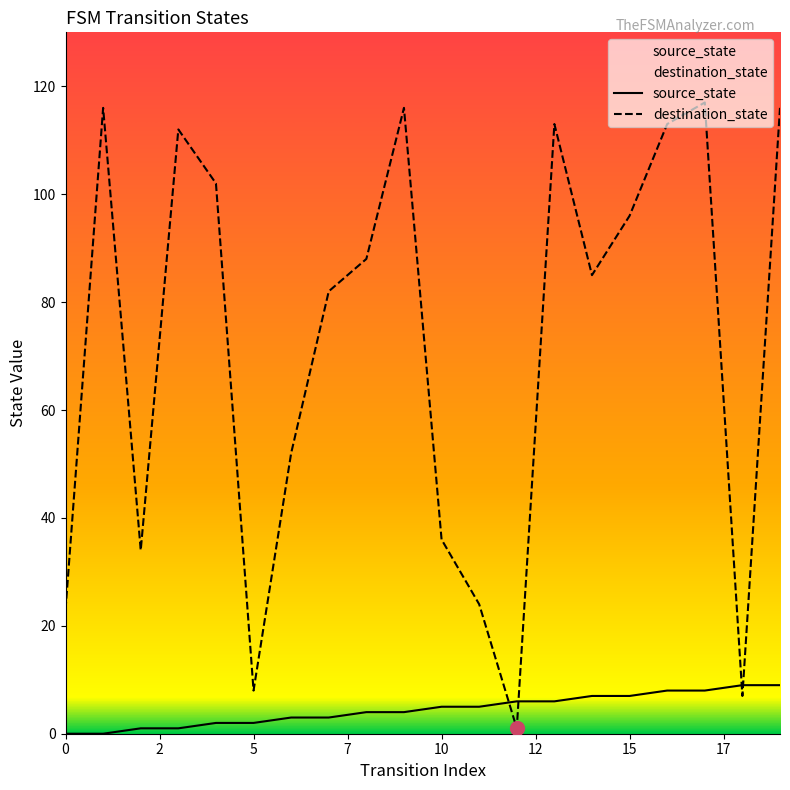

After their last crossing, which series has the higher values: destination_state or source_state?

destination_state